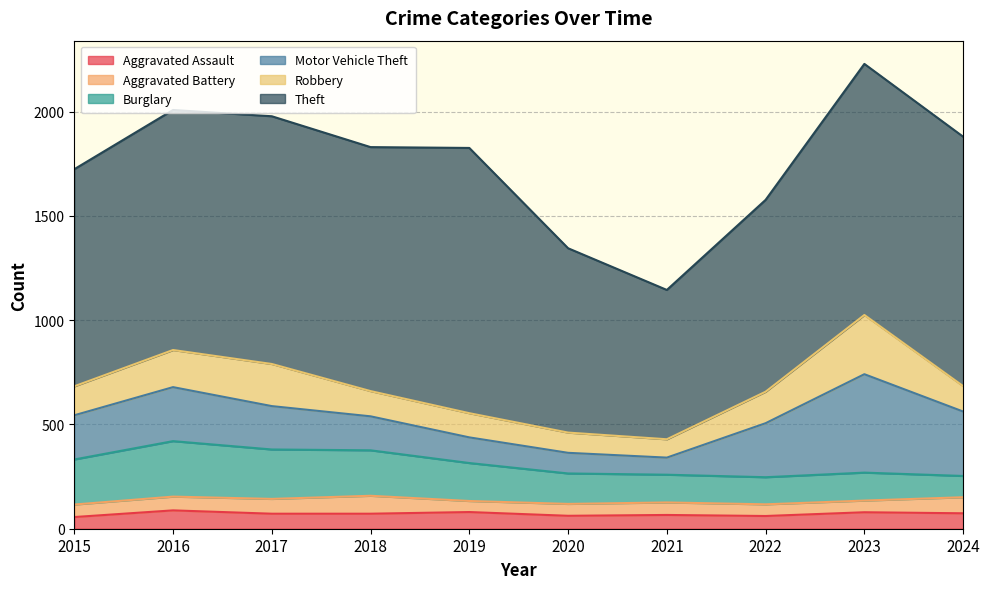

Where is the first local maximum for Motor Vehicle Theft?

2016